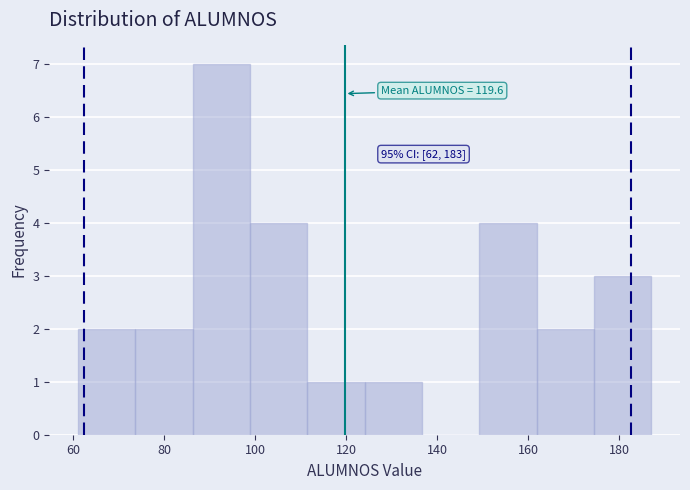

Which range on the x-axis has the tallest bar?

86.2 to 98.8